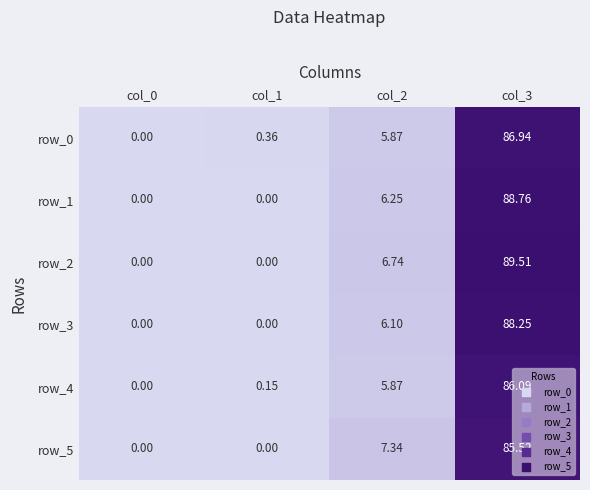

Is it true that row_0 equals 0.0 at col_0?

True